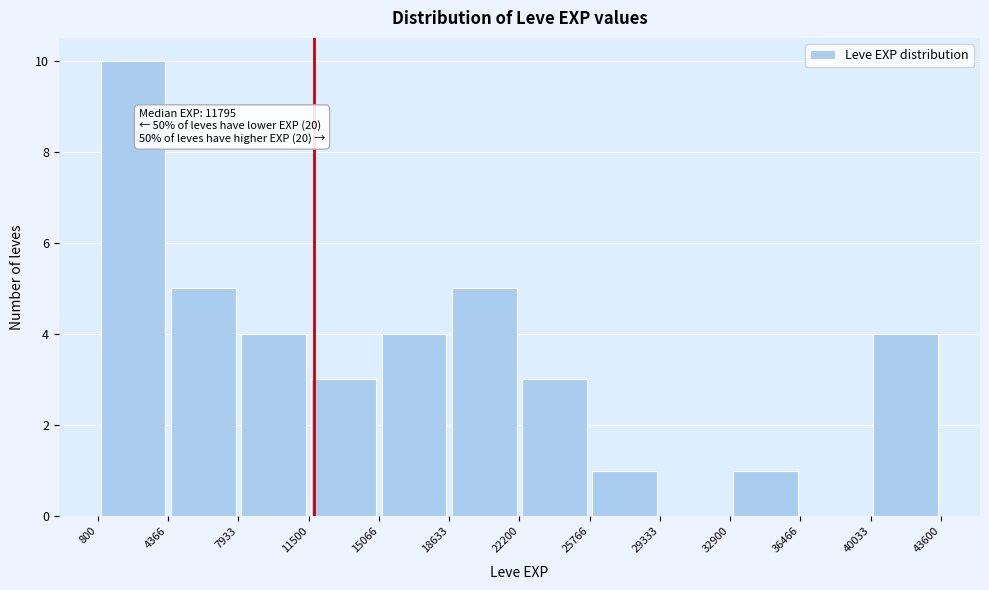

Over which range of the x-axis is the bar tallest?

800 to 4366